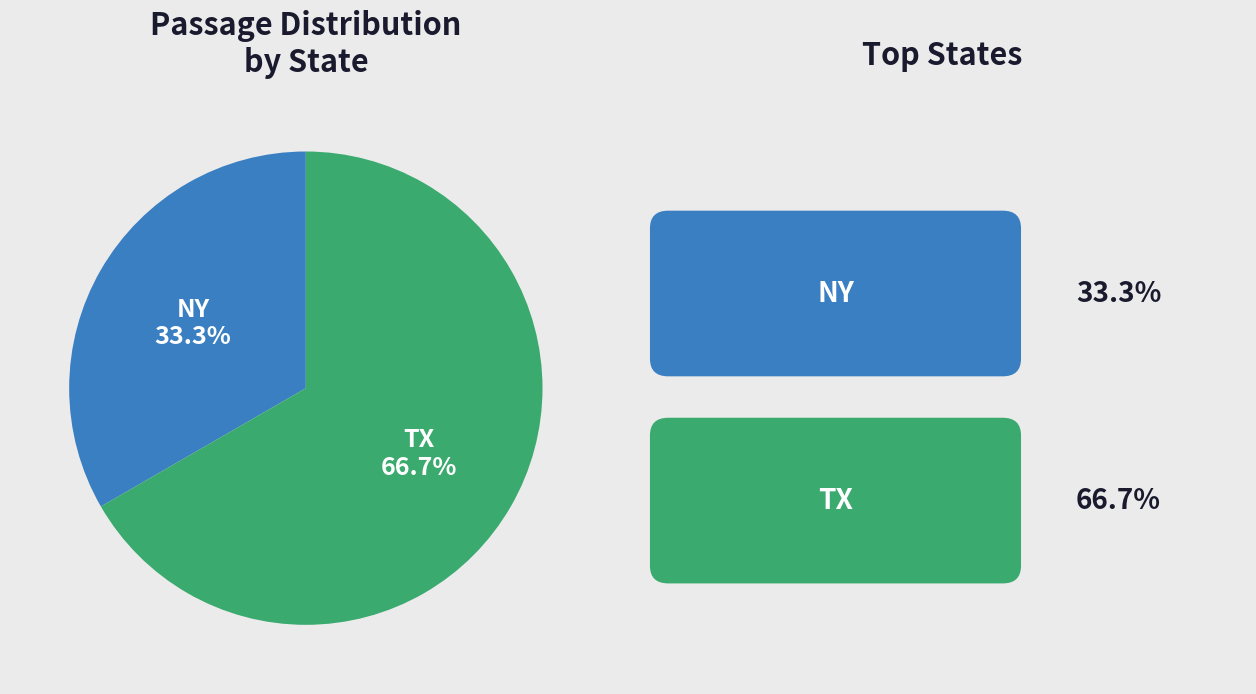

Which slice represents more than half of the pie?

TX